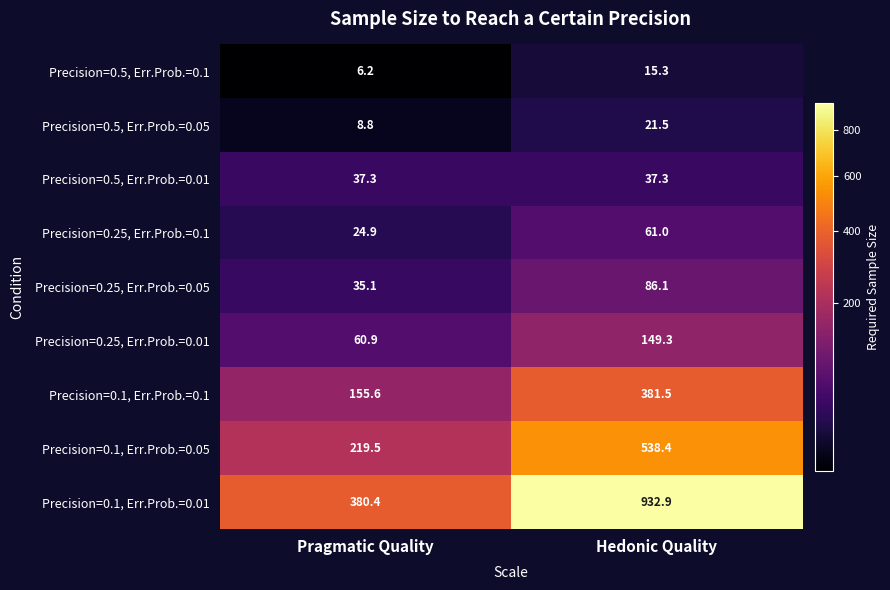

At how many categories does at least one series exceed 637?

1